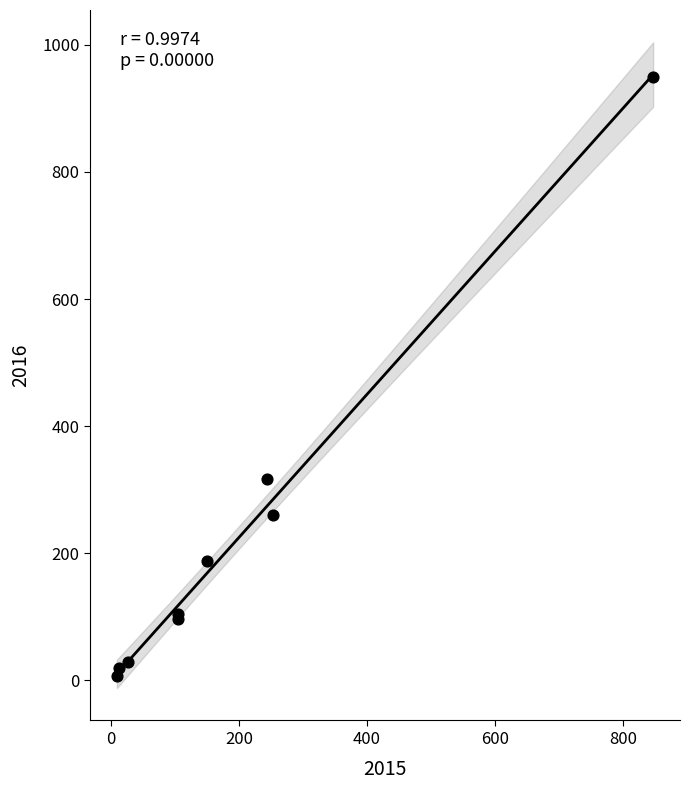

What Y value in the scatter plot is closest to 478?

317